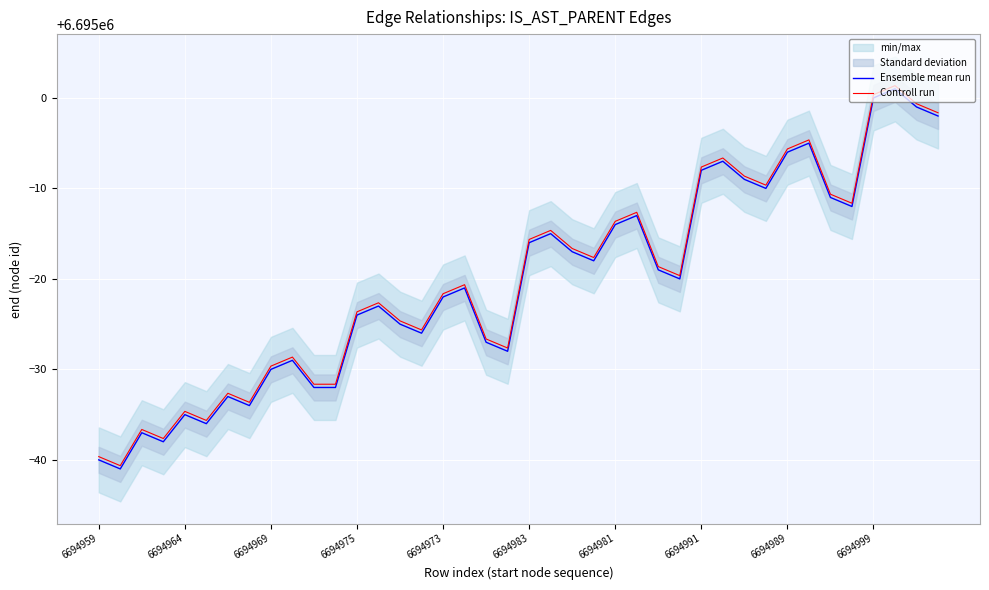

Is it true that Ensemble mean run equals 4300386.6 at 10?

False